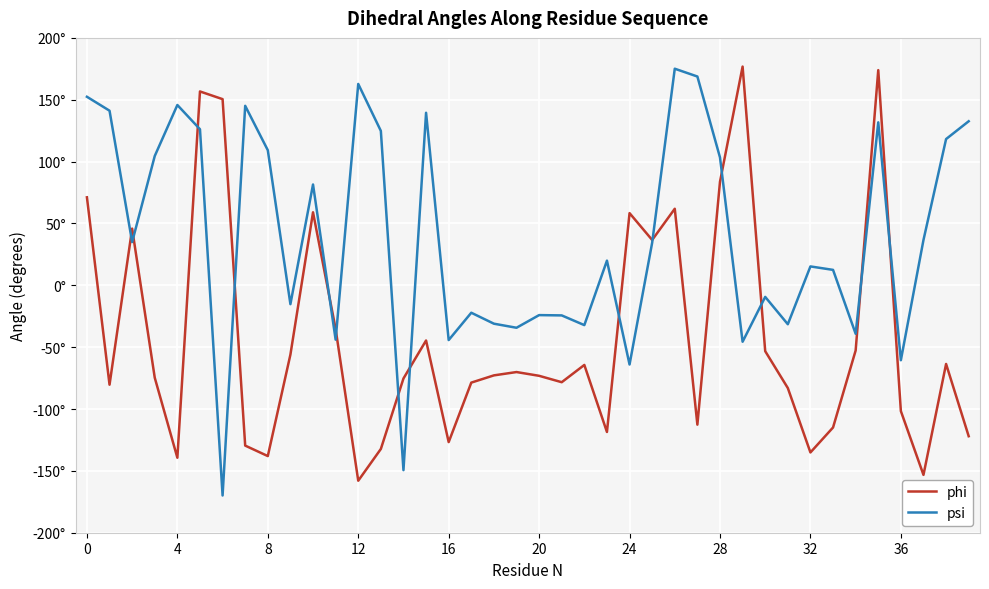

True or false: phi has more than 1 interior local peaks.

True